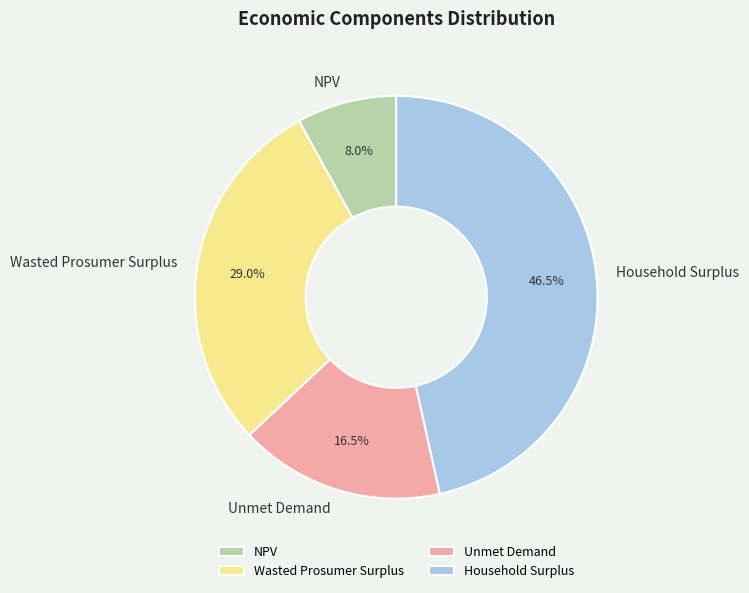

What percentage is the Wasted Prosumer Surplus slice, to the nearest percent?

29%